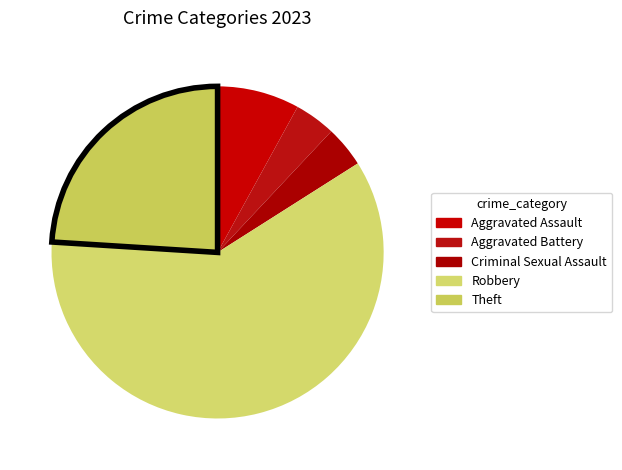

Does Theft represent more than half of the total?

No